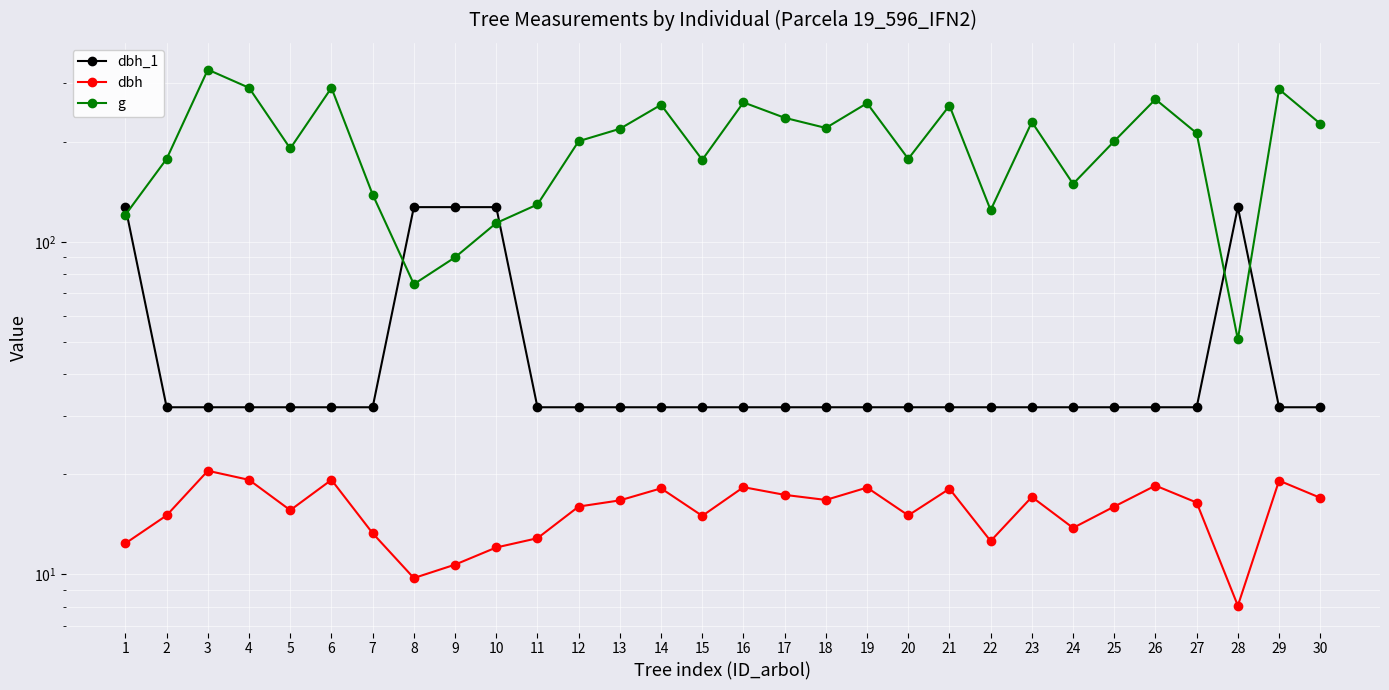

True or false: dbh_1 has more than 2 points higher than both neighbors.

False